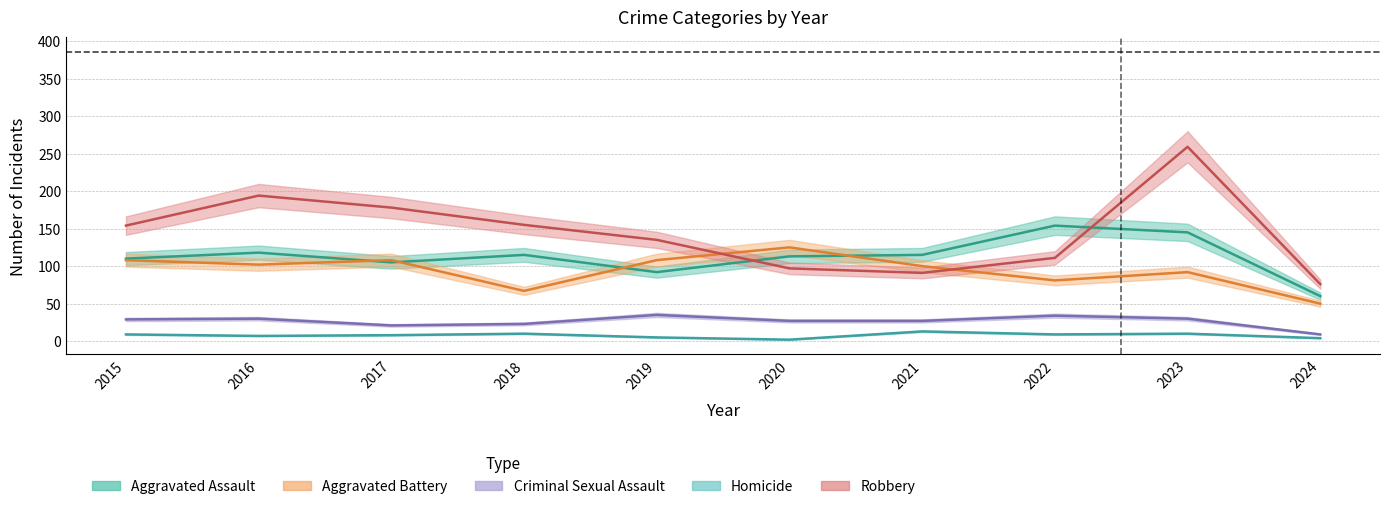

What is the difference between the highest and lowest values at 2018?

145